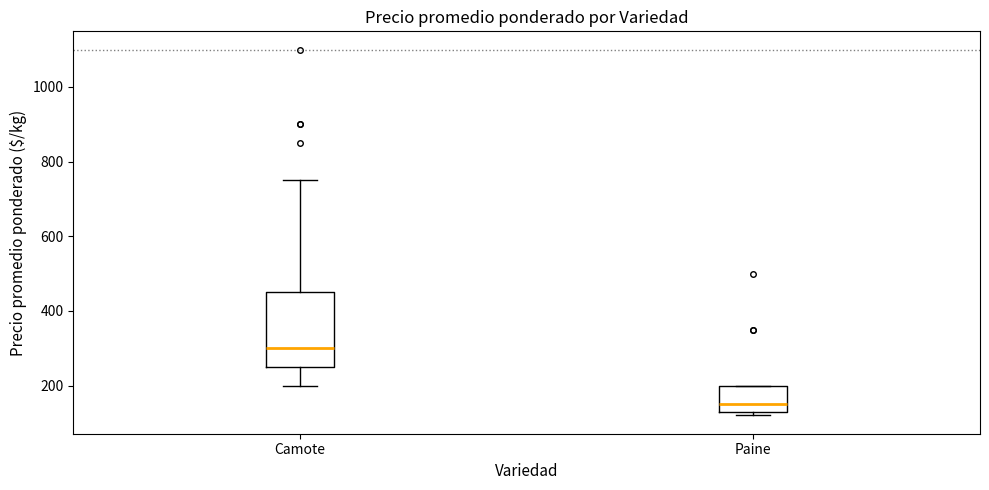

Where does the upper whisker of the box for Camote end on the y-axis? The values are not printed on the chart, so give them approximately, as read against the axis.

760